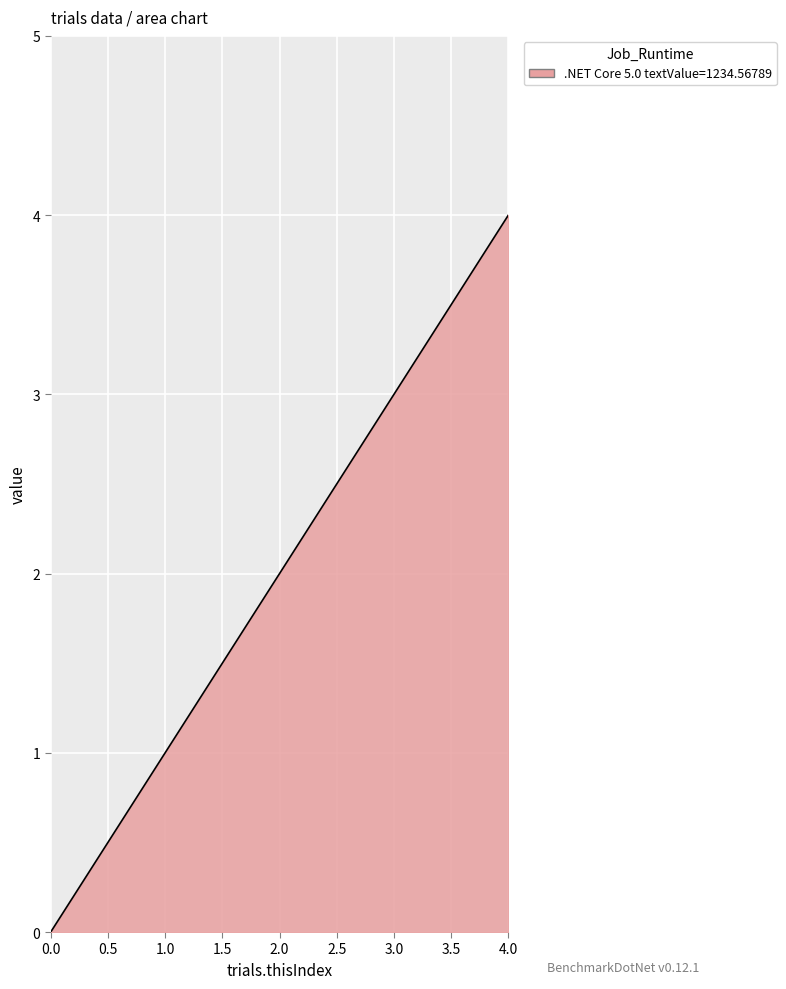

What is the maximum value shown in the chart?

4.0